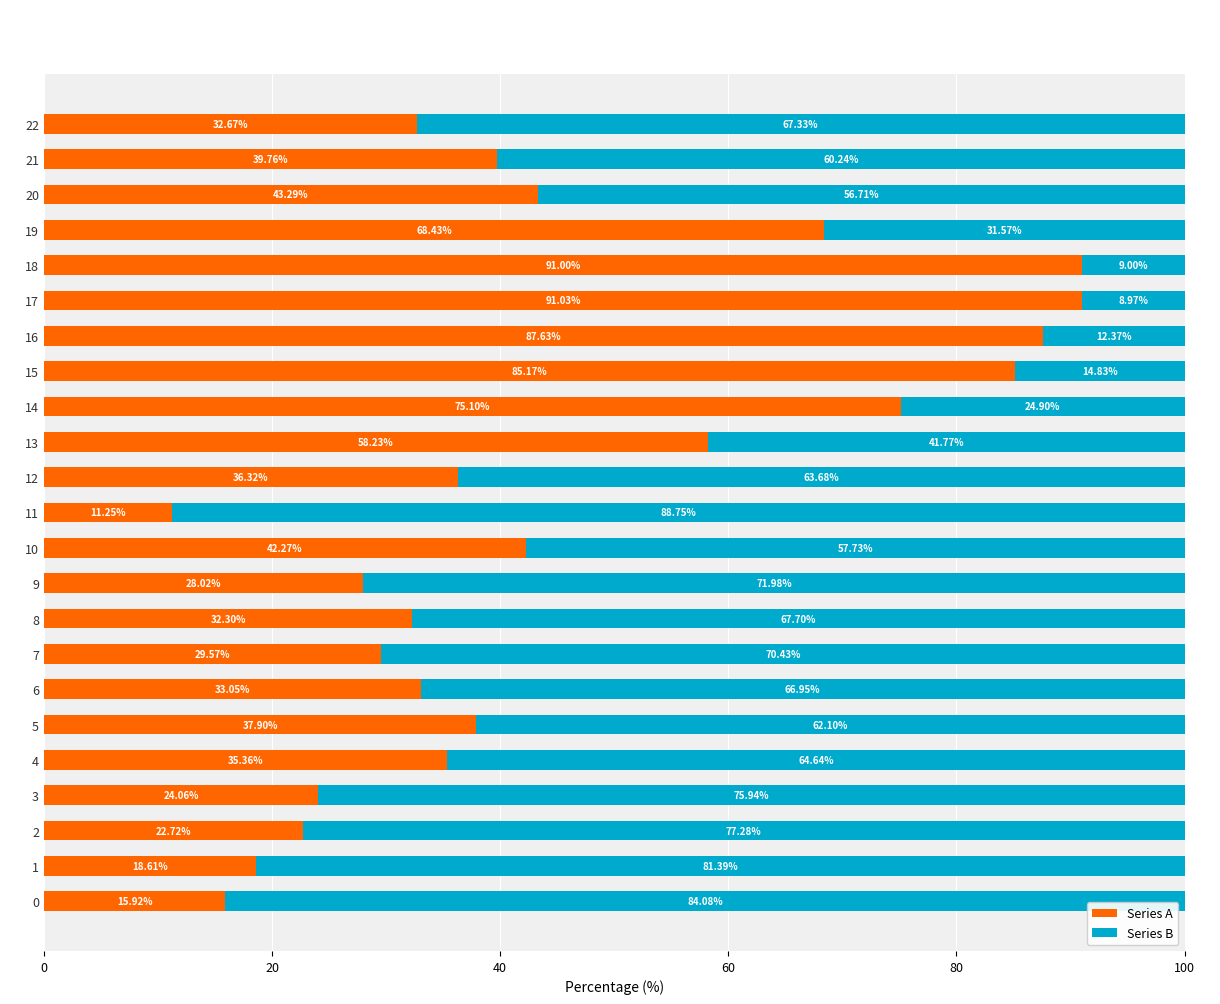

How many distinct data groups are displayed?

2